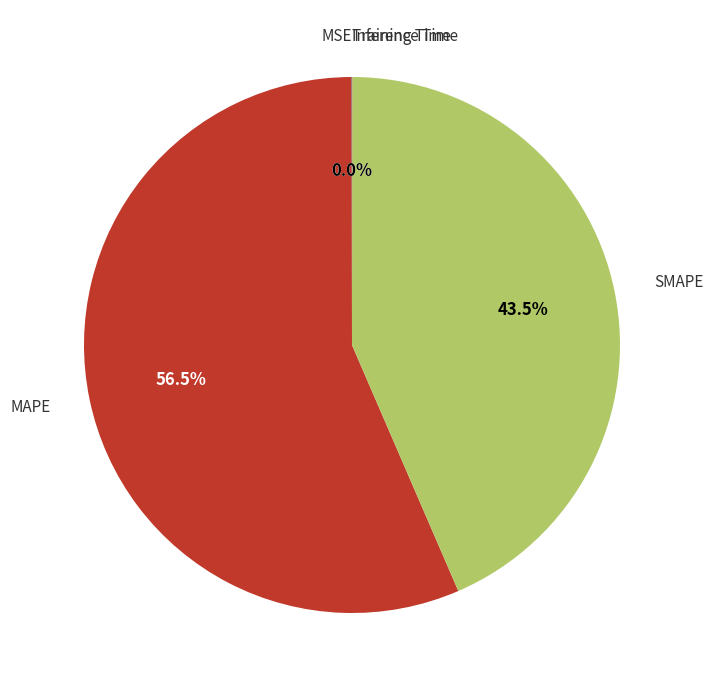

Is there any slice that represents more than half of the pie?

Yes